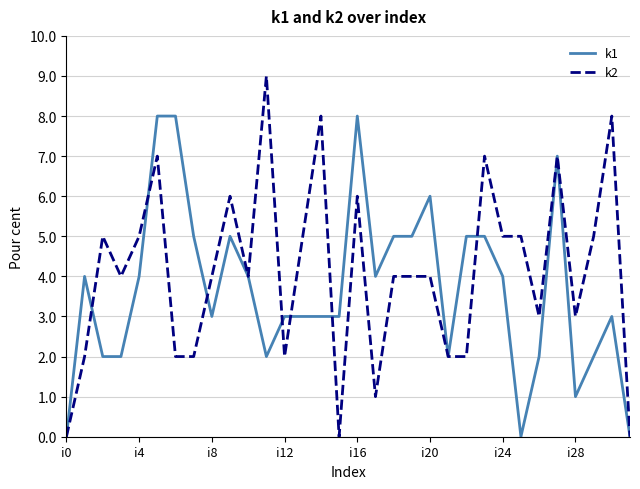

Which series has the widest spread of values?

k2